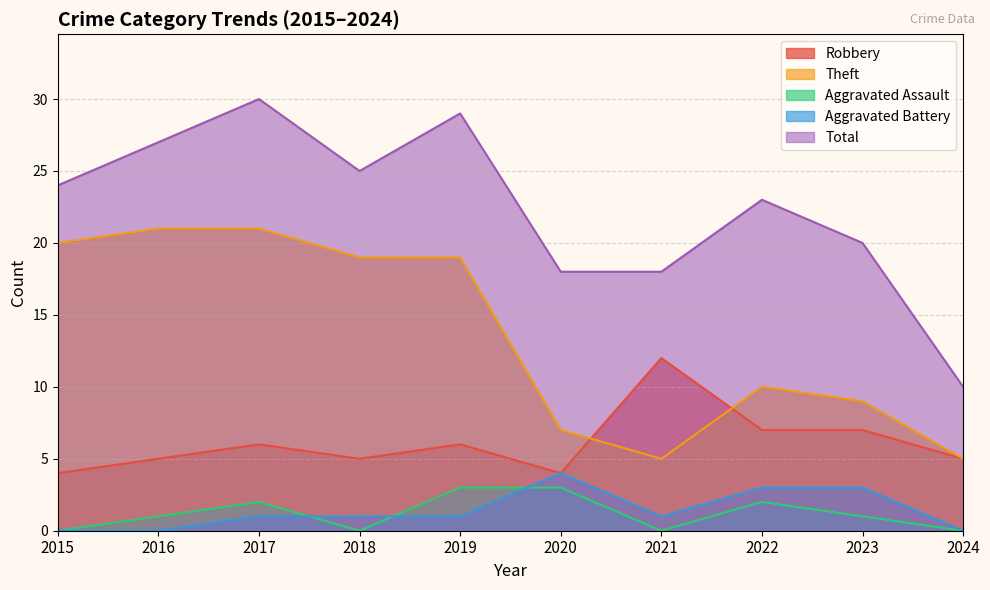

Which series changed the most between 2017 and 2022?

Theft